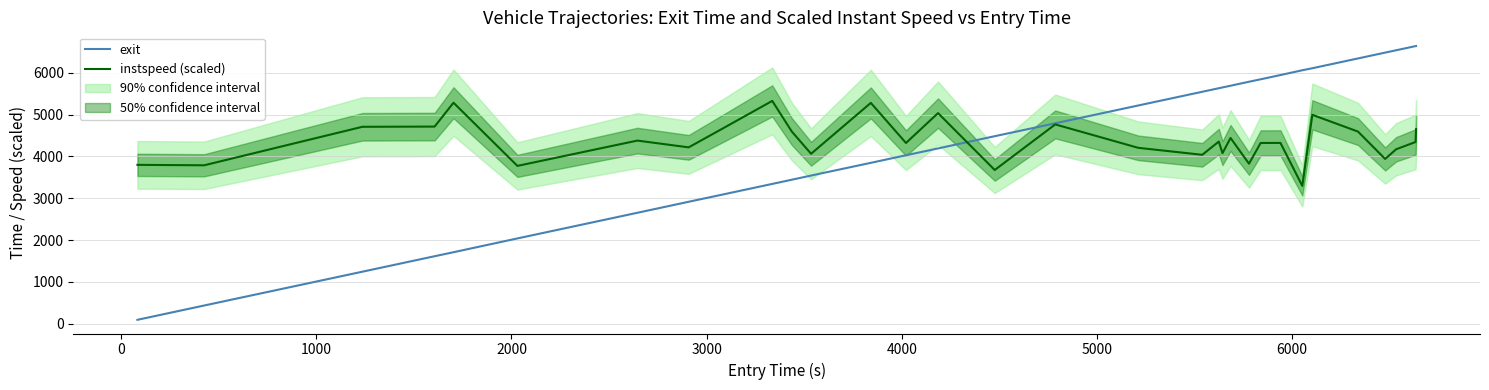

What is the maximum value for exit?

6641.3